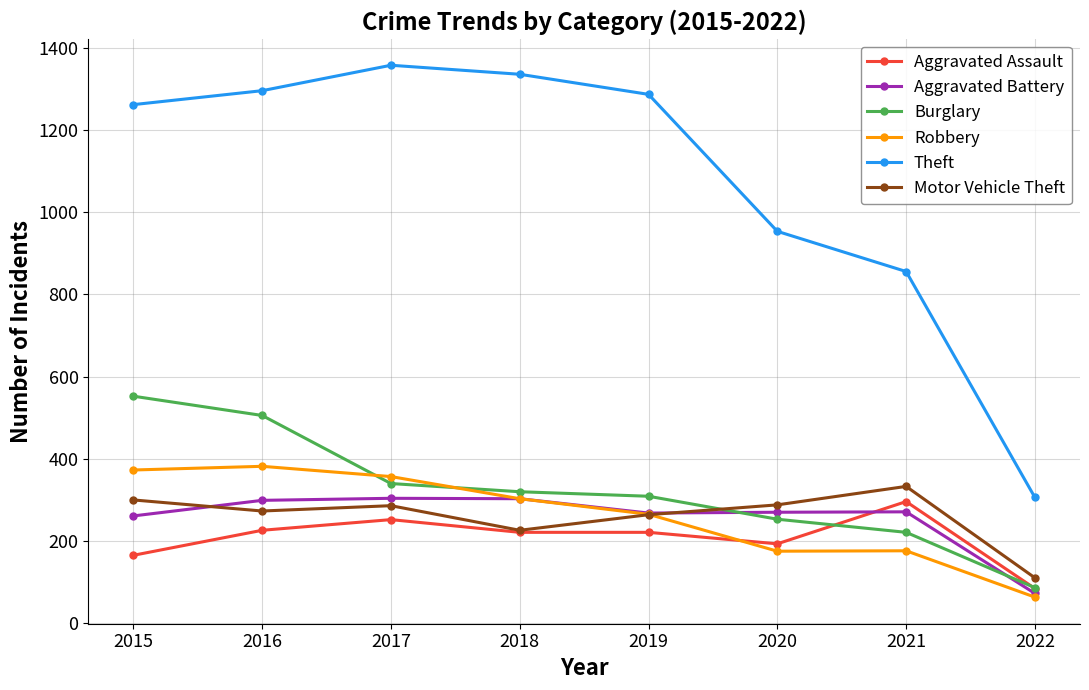

At which category does the chart reach its peak across all series?

2017